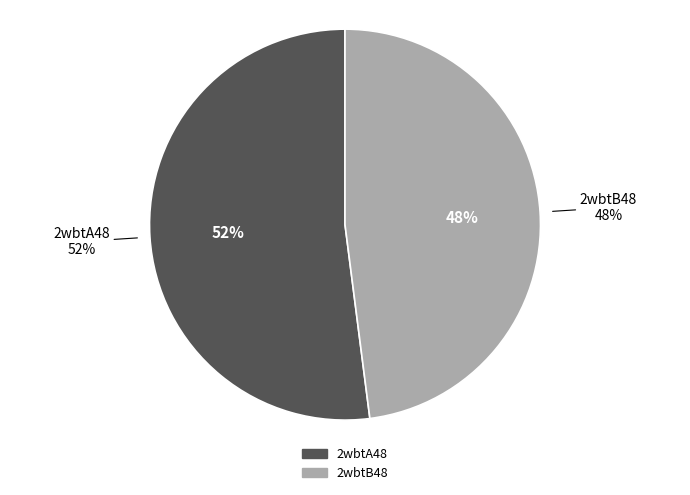

Which slice represents more than half of the pie?

2wbtA48